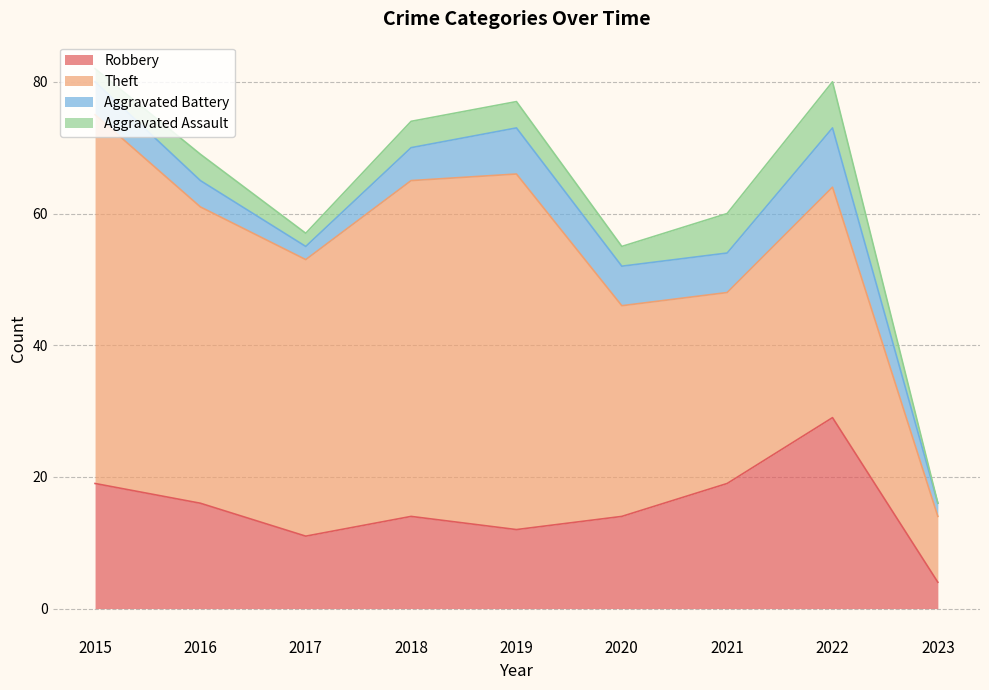

True or false: Aggravated Assault and Aggravated Battery cross at least once.

False